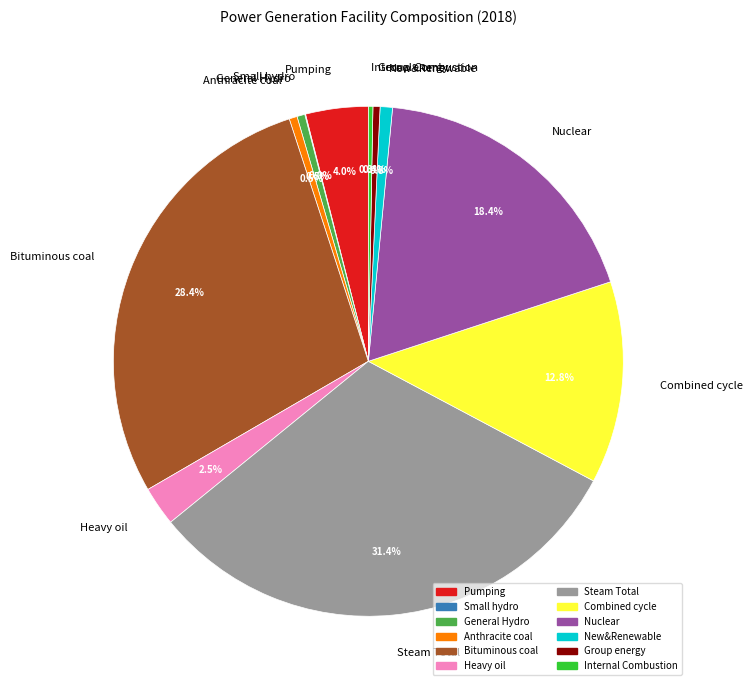

Does Steam Total account for over 50% of the chart?

No